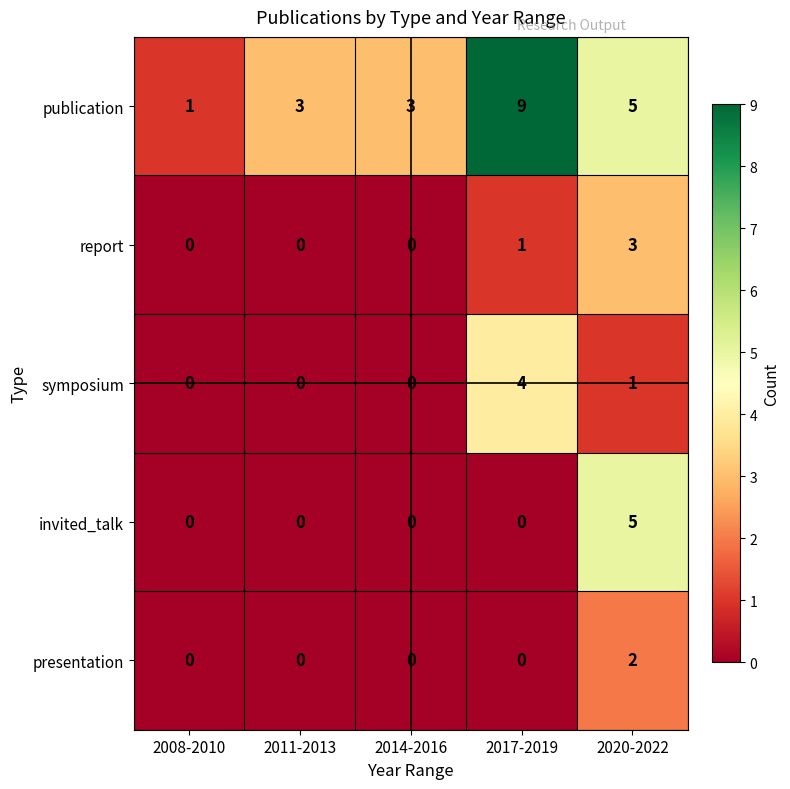

What is the sum of all invited_talk values?

5